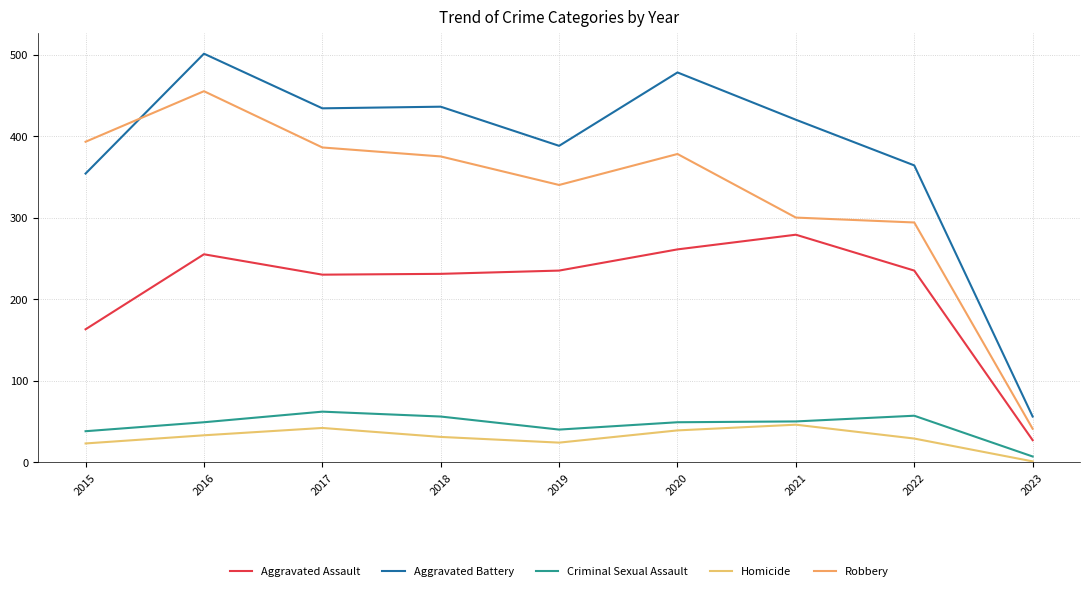

What is the greatest value displayed?

501